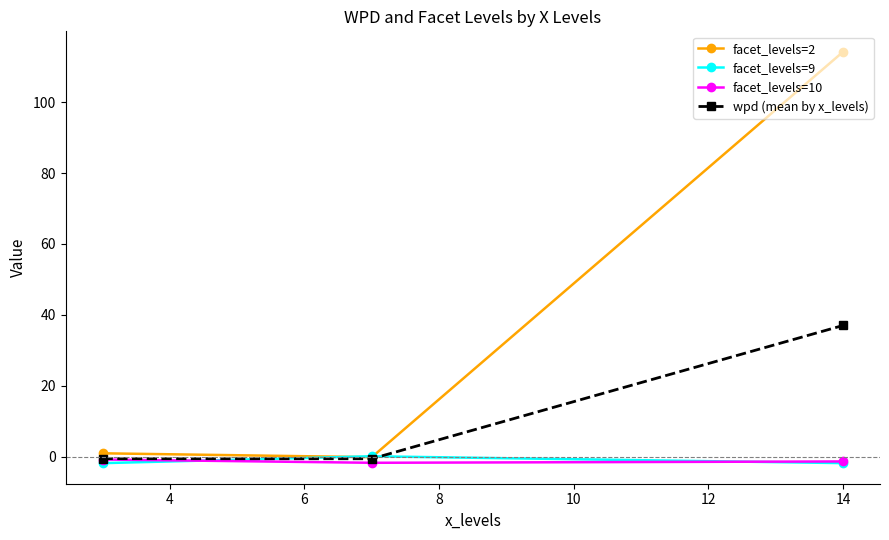

Which series has the largest total across all categories?

facet_levels=2